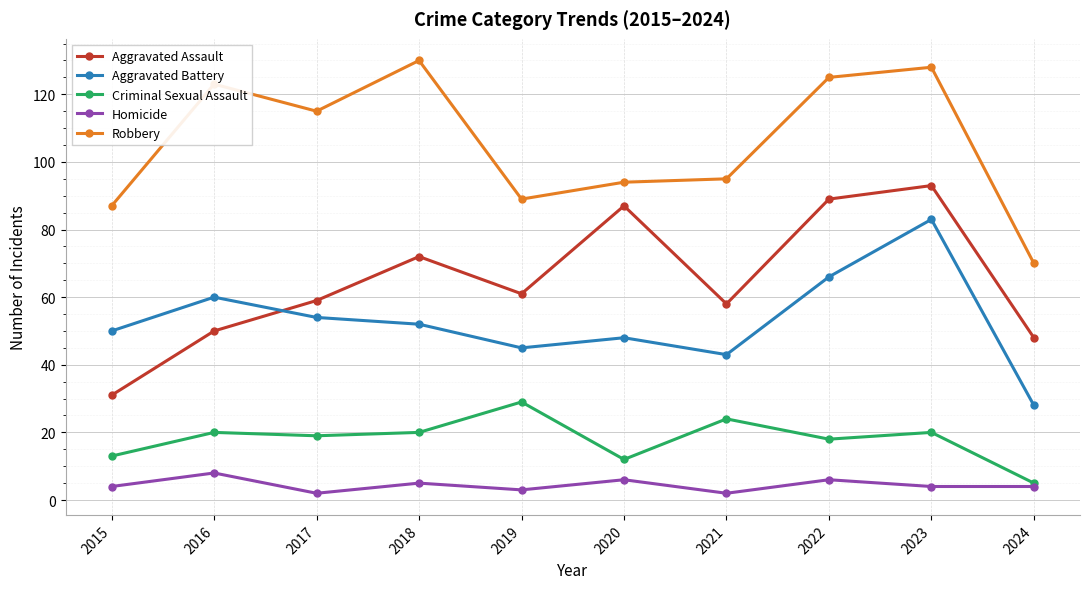

At which label does Aggravated Battery first exceed 52?

2016